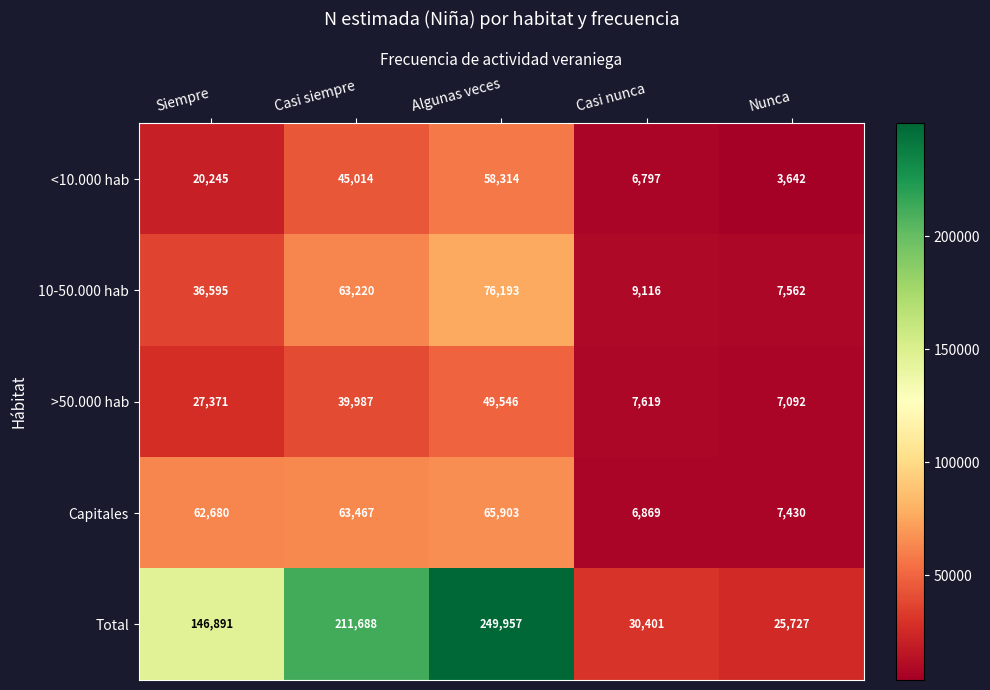

Is the value of Capitales at Nunca greater than the value of >50.000 hab at Nunca?

Yes